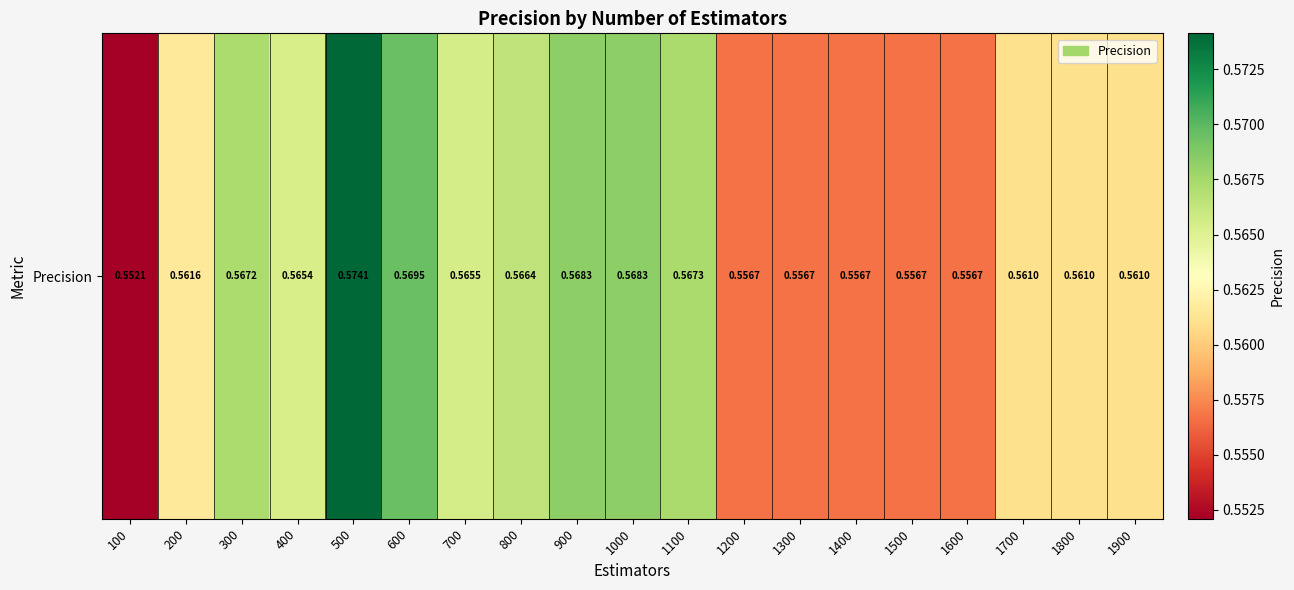

The chart shows a value of 0.6 at 1200. True or false?

True